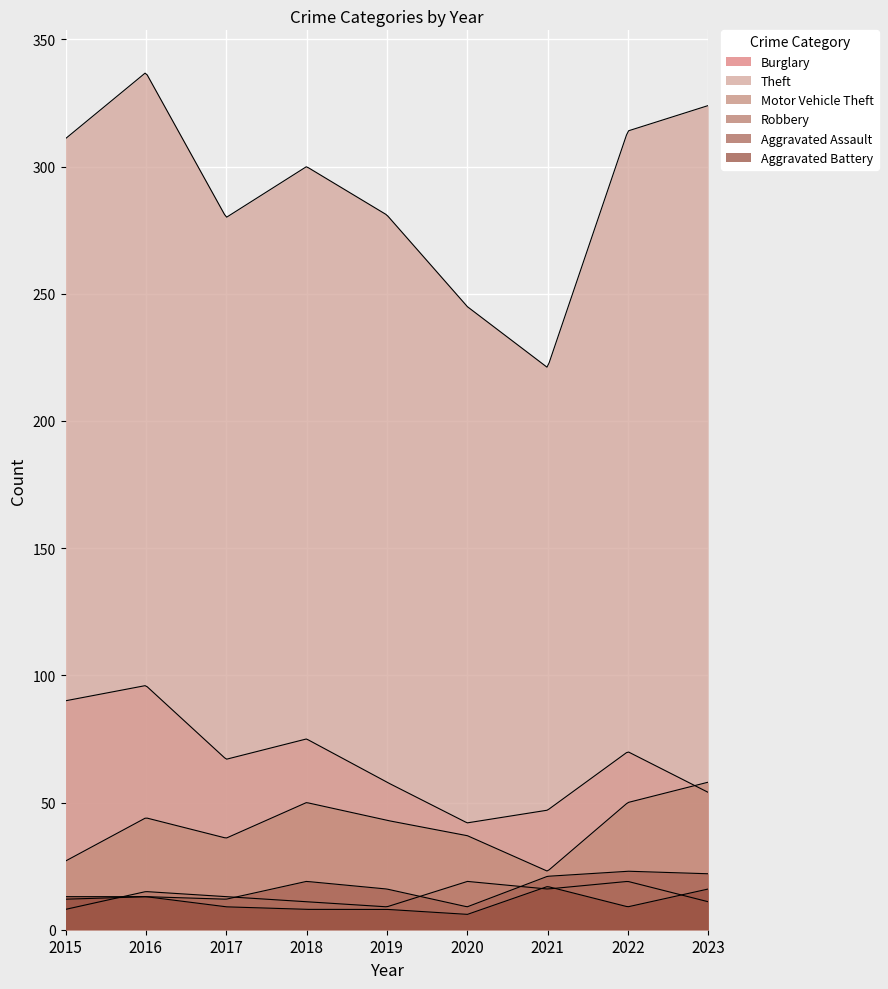

Where is the first local maximum for Motor Vehicle Theft?

2016